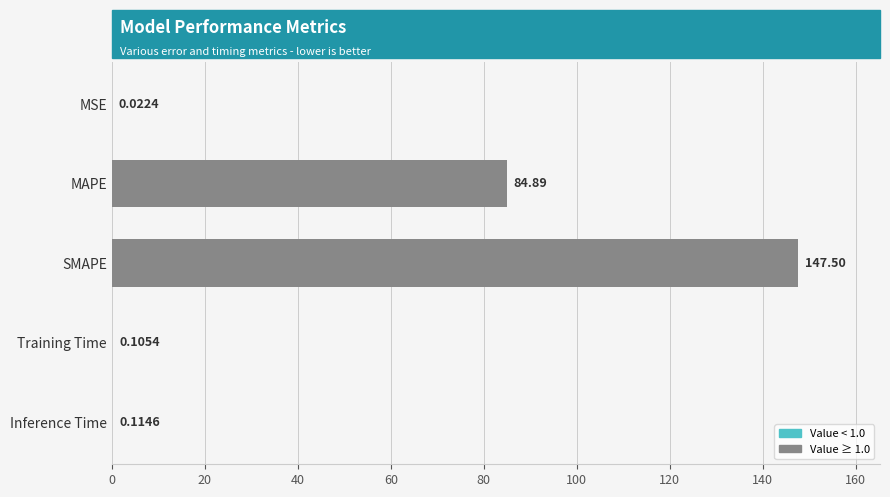

At which category does the chart reach its peak across all series?

SMAPE